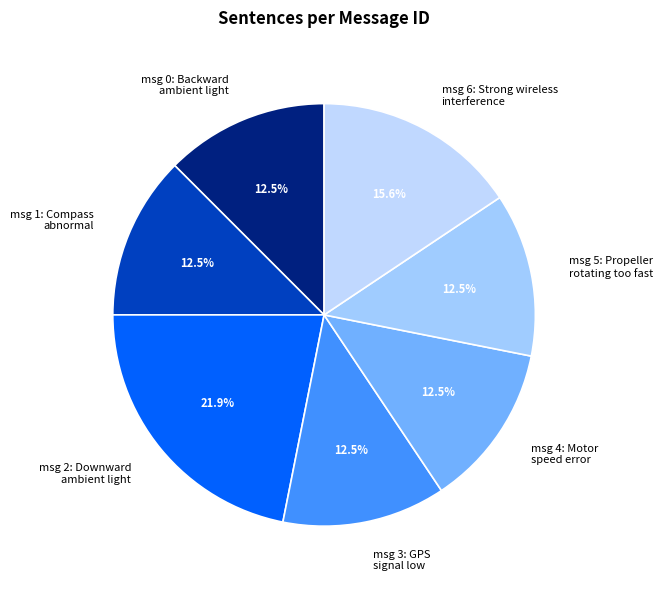

How many segments does this pie chart have?

7